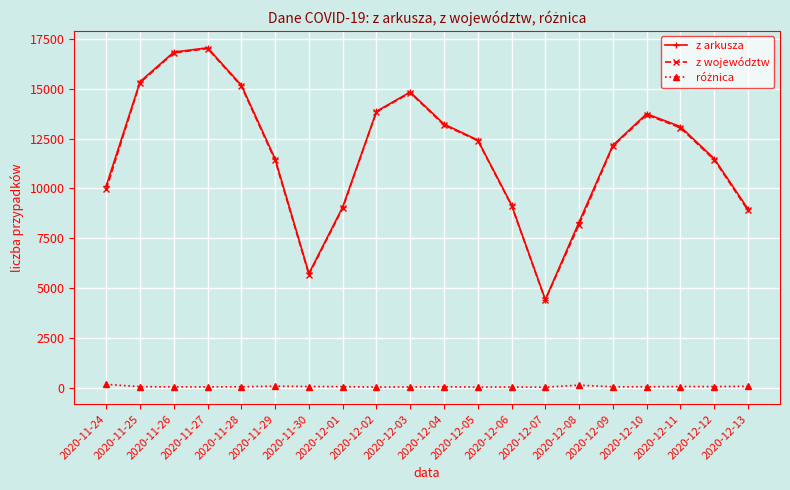

What is the label of the 10th point from the right?

2020-12-04